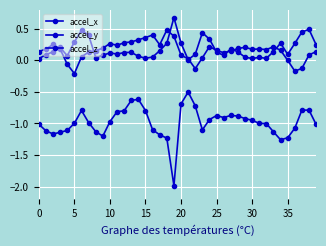

At which category is the sum across all series the highest?

38